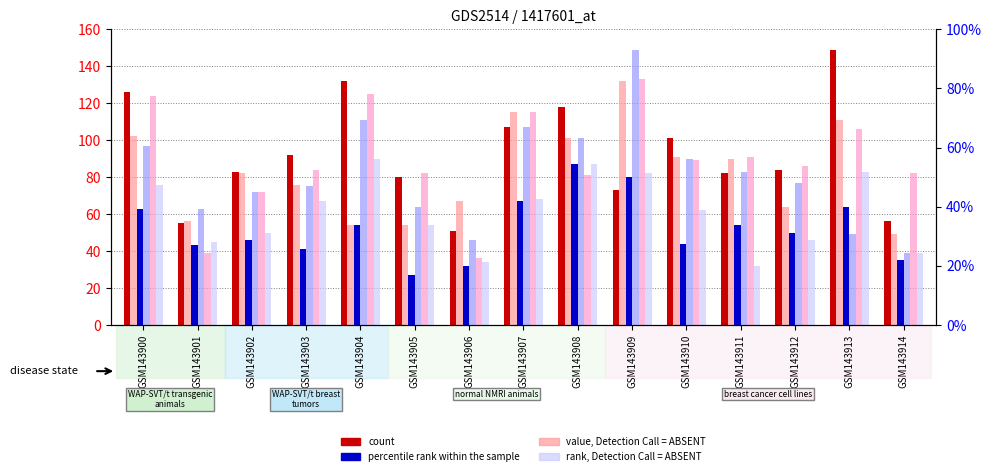

What is the difference between the highest and lowest values at GSM143903?

51